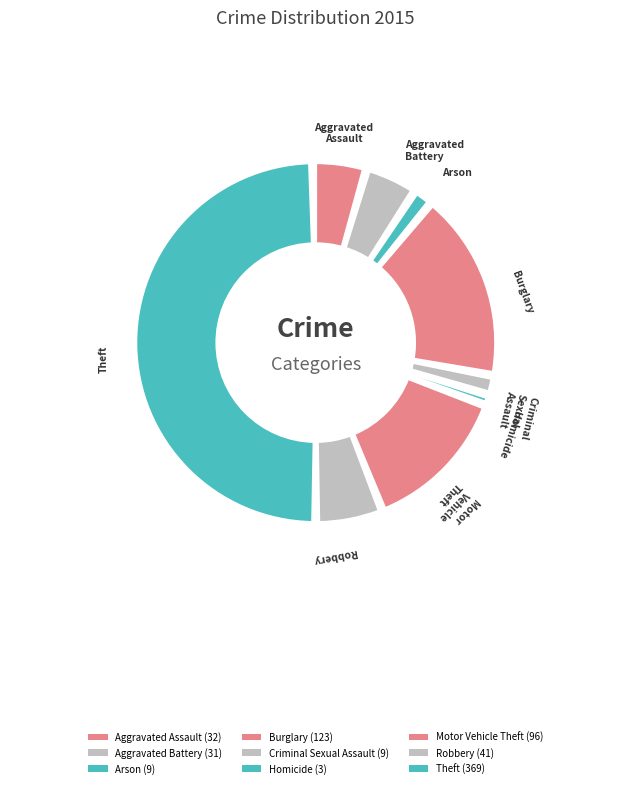

To the nearest percent, what is the difference between the largest and smallest slice percentages?

51%